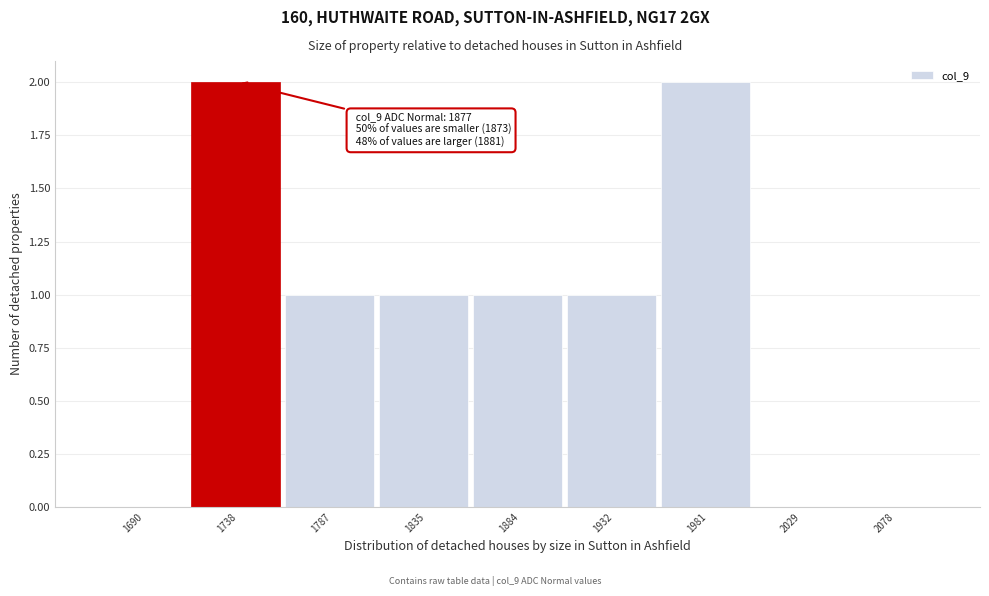

Reading left to right, list all the values displayed in this chart.

1690=0	1738=2	1787=1	1835=1	1884=1	1932=1	1981=2	2029=0	2078=0